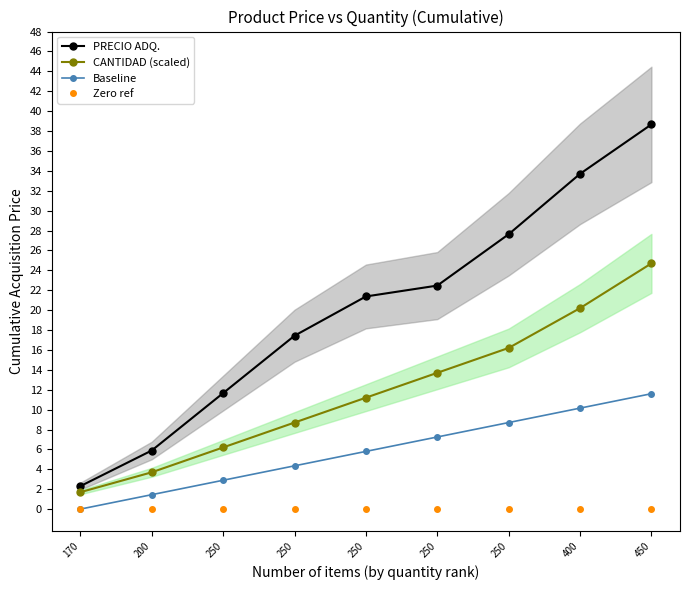

What is the difference between the Baseline values at 170 and 200?

1.5